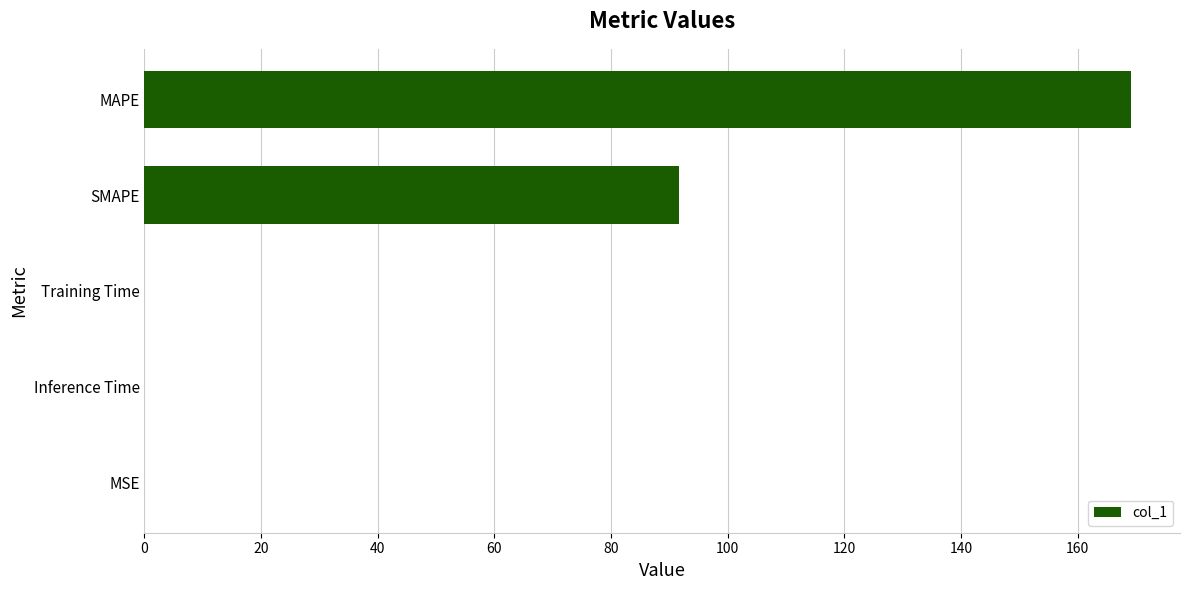

Count the number of categories in the chart.

5